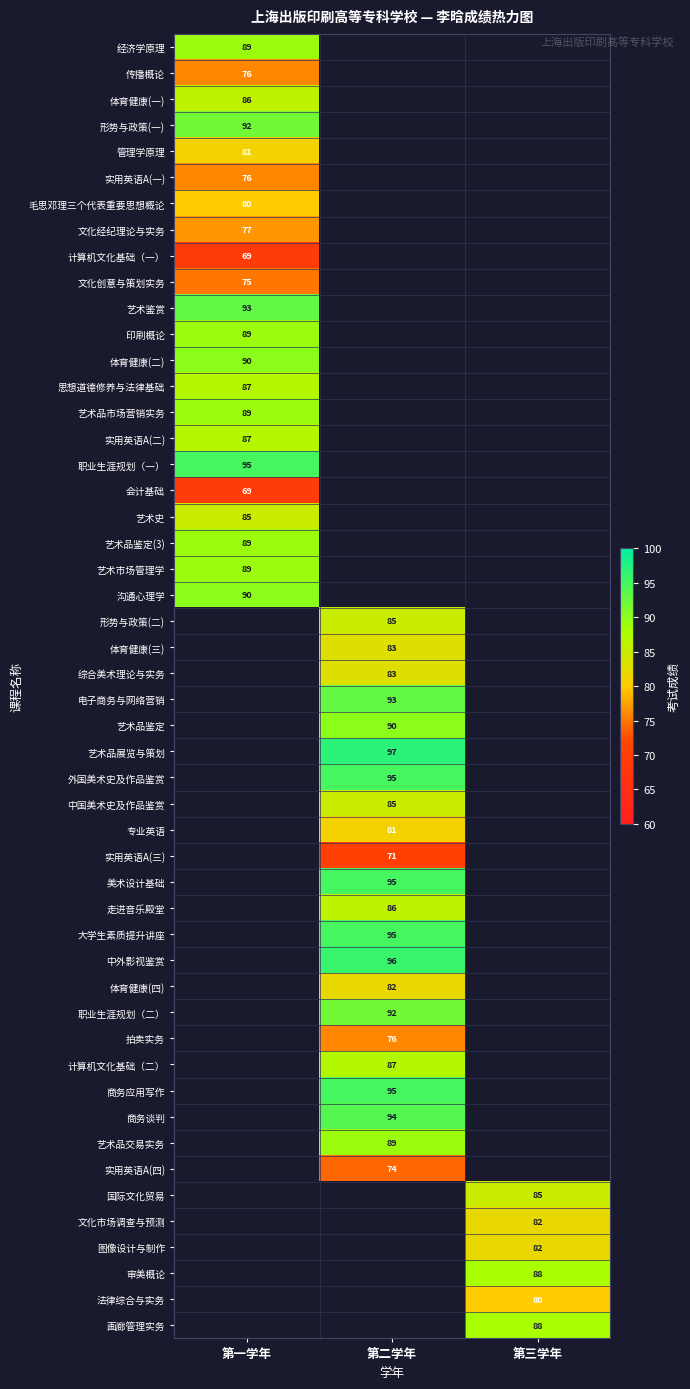

What is the sum of the 第一学年 values at 实用英语A(二) and 传播概论?

163